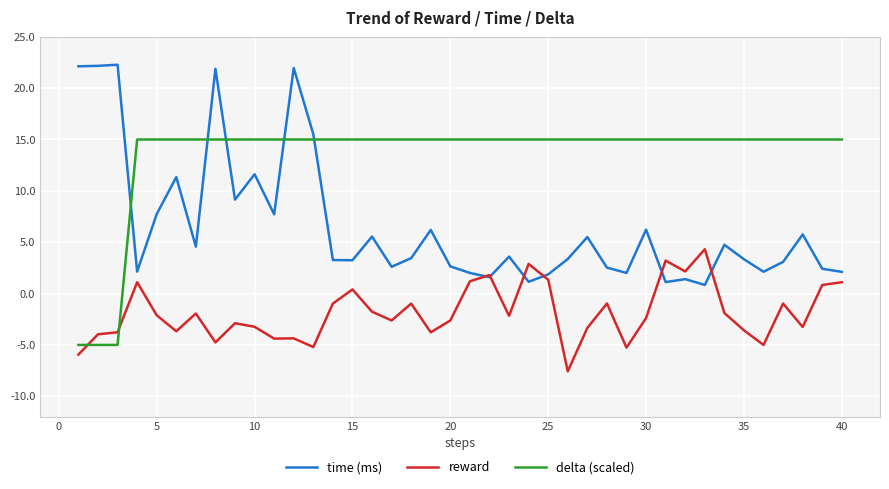

Which series has the largest total across all categories?

delta (scaled)